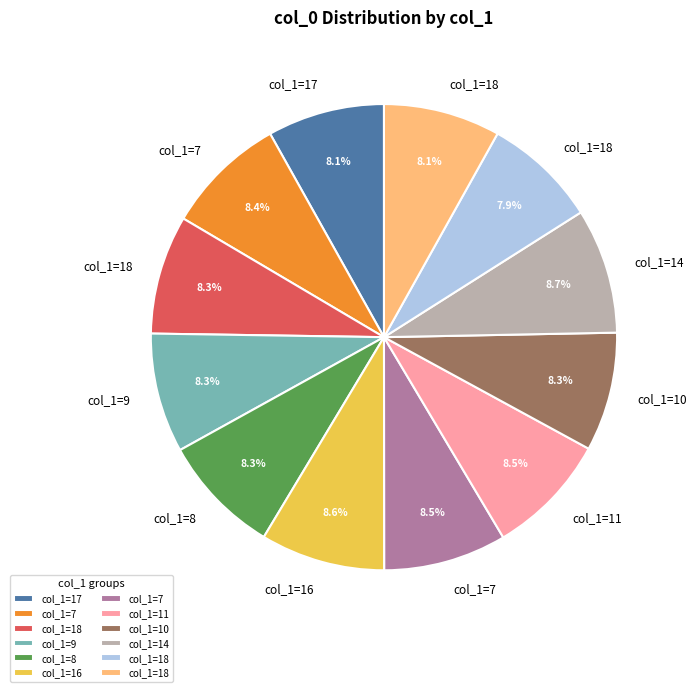

Does any single category account for the majority?

No